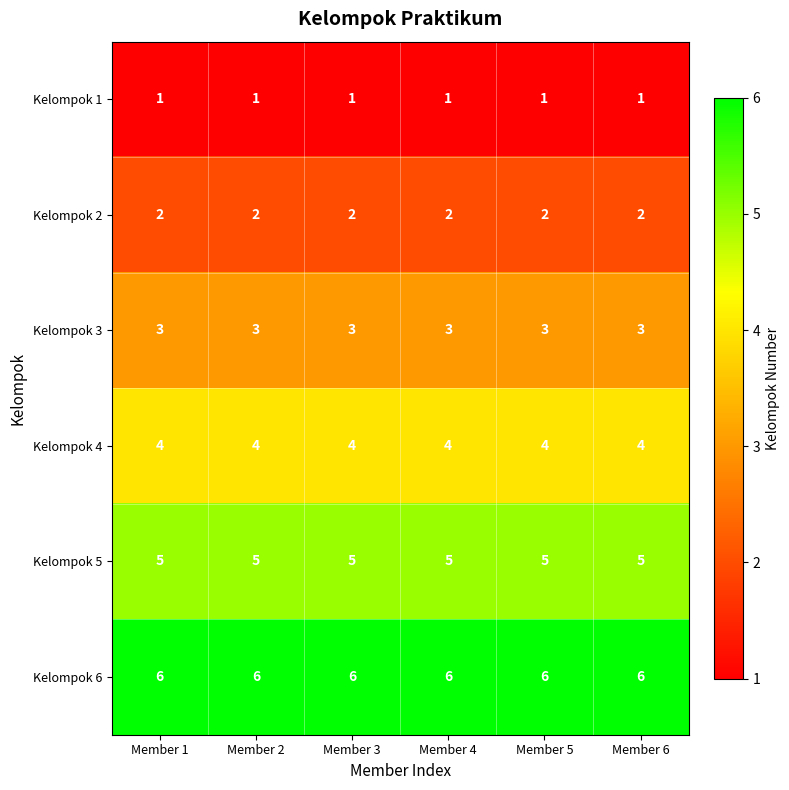

True or false: Kelompok 6 has a value of 10 at Member 4.

False